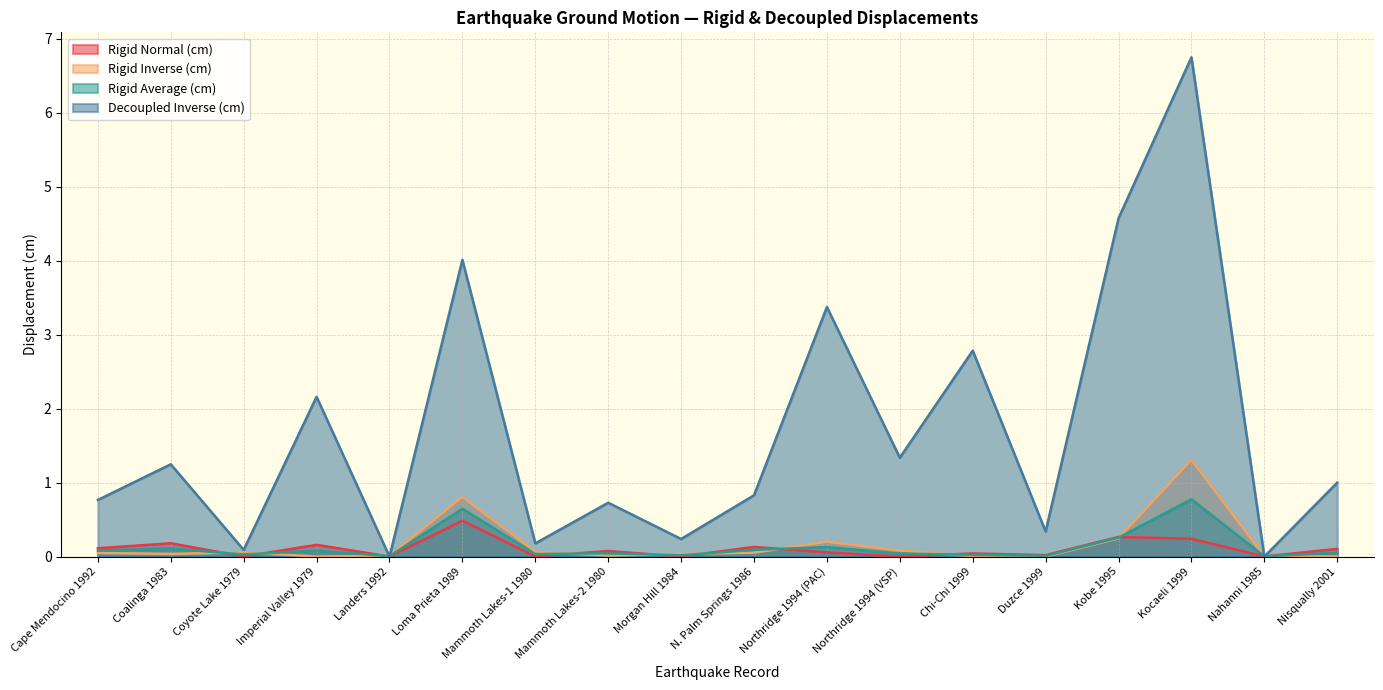

Count the number of data series in this chart.

4